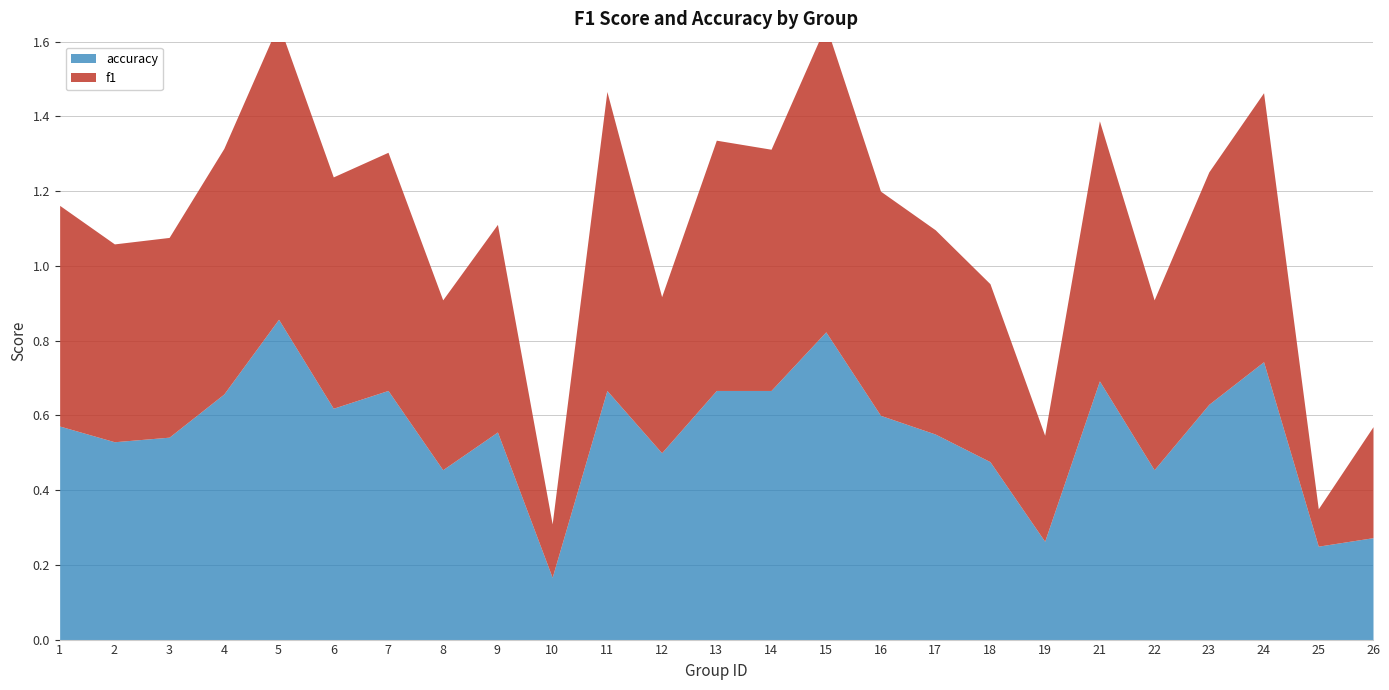

What is the minimum value shown in the chart?

0.1